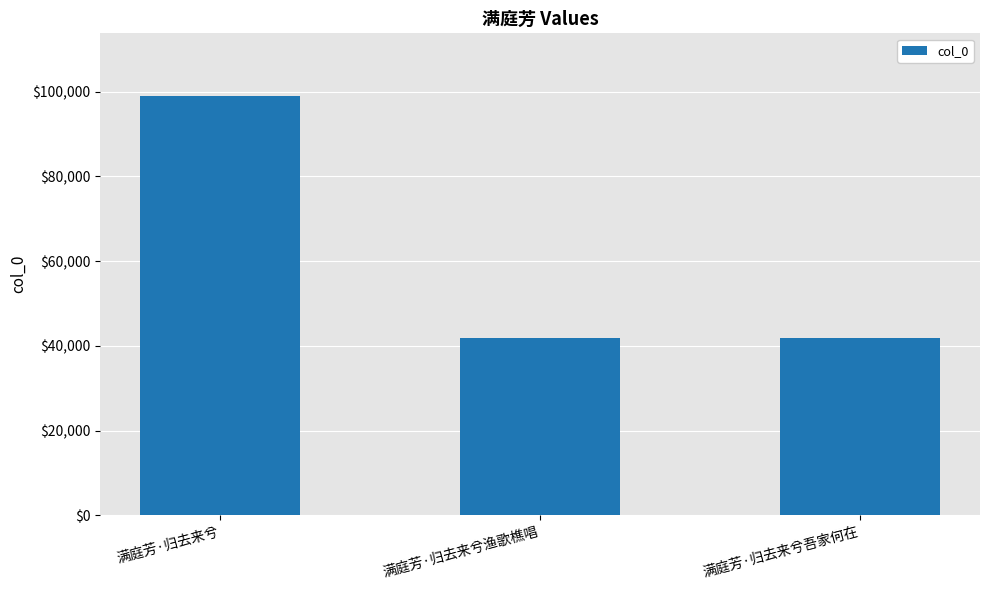

What is the label of the 3rd bar from the left?

满庭芳·归去来兮吾家何在